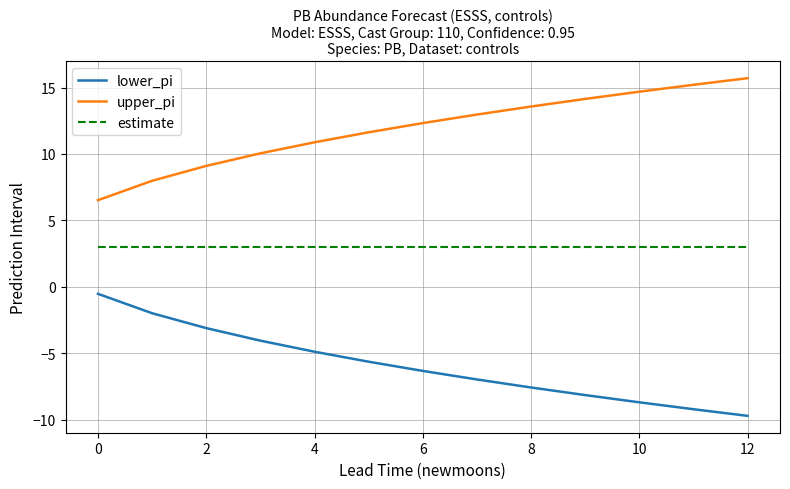

Reading left to right, transcribe all the data shown in this chart.

lower_pi: -0.5	-2.0	-3.1	-4.0	-4.9	-5.6	-6.3	-7.0	-7.6	-8.1	-8.7	-9.2	-9.7
upper_pi: 6.5	8.0	9.1	10.0	10.9	11.6	12.3	13.0	13.6	14.1	14.7	15.2	15.7
estimate: 3.0	3.0	3.0	3.0	3.0	3.0	3.0	3.0	3.0	3.0	3.0	3.0	3.0